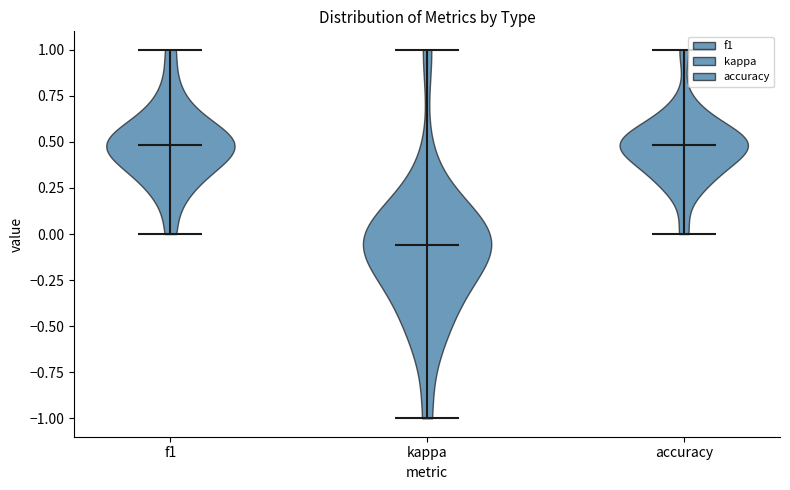

What is the lowest point the violin for kappa reaches on the y-axis? The values are not printed on the chart, so give them approximately, as read against the axis.

-1.00